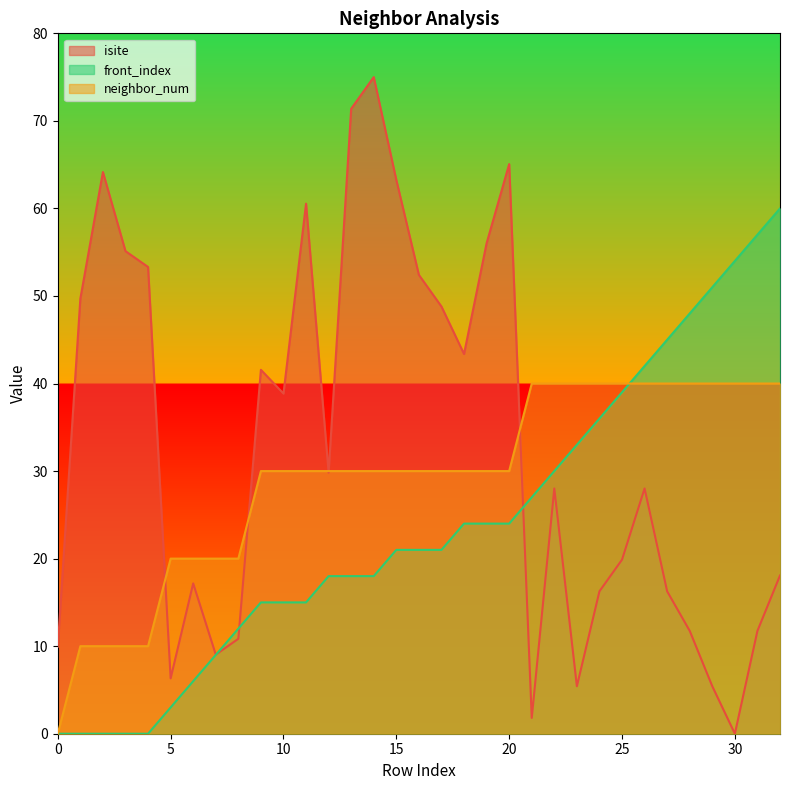

What is the difference between the maximum and minimum values in the neighbor_num series?

40.0